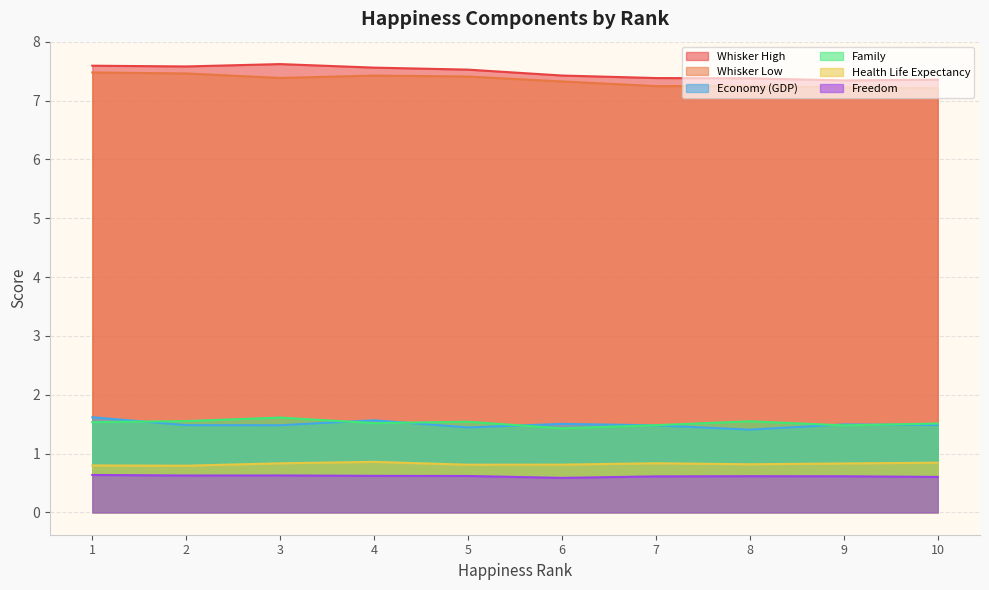

What is the total value across all series at 7?

19.0